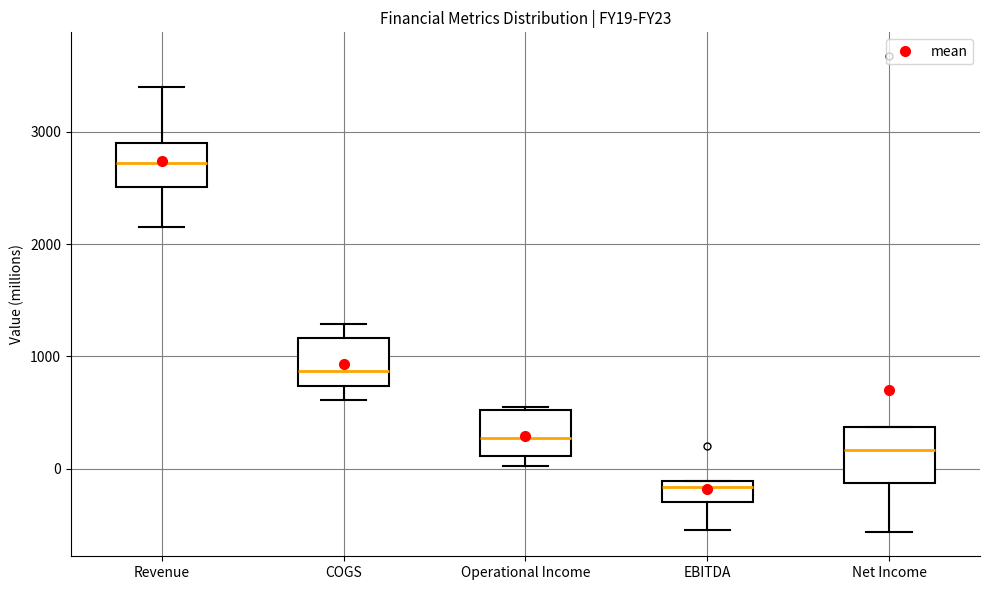

Which box has the highest median line?

Revenue